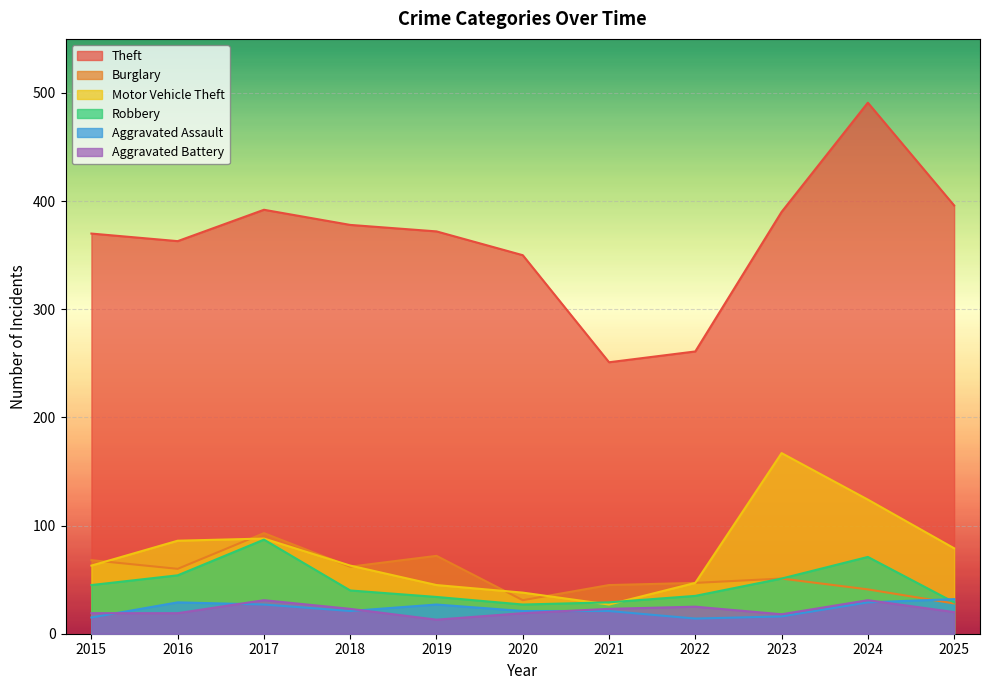

Reading left to right, transcribe all the data shown in this chart.

Theft: 2015=370	2016=363	2017=392	2018=378	2019=372	2020=350	2021=251	2022=261	2023=390	2024=491	2025=396
Burglary: 2015=68	2016=60	2017=93	2018=62	2019=72	2020=31	2021=45	2022=47	2023=51	2024=41	2025=28
Motor Vehicle Theft: 2015=63	2016=86	2017=88	2018=63	2019=45	2020=38	2021=27	2022=47	2023=167	2024=124	2025=79
Robbery: 2015=45	2016=54	2017=87	2018=40	2019=34	2020=27	2021=29	2022=35	2023=51	2024=71	2025=29
Aggravated Assault: 2015=15	2016=29	2017=27	2018=21	2019=27	2020=21	2021=21	2022=14	2023=16	2024=29	2025=32
Aggravated Battery: 2015=19	2016=19	2017=31	2018=23	2019=13	2020=19	2021=23	2022=25	2023=18	2024=31	2025=20